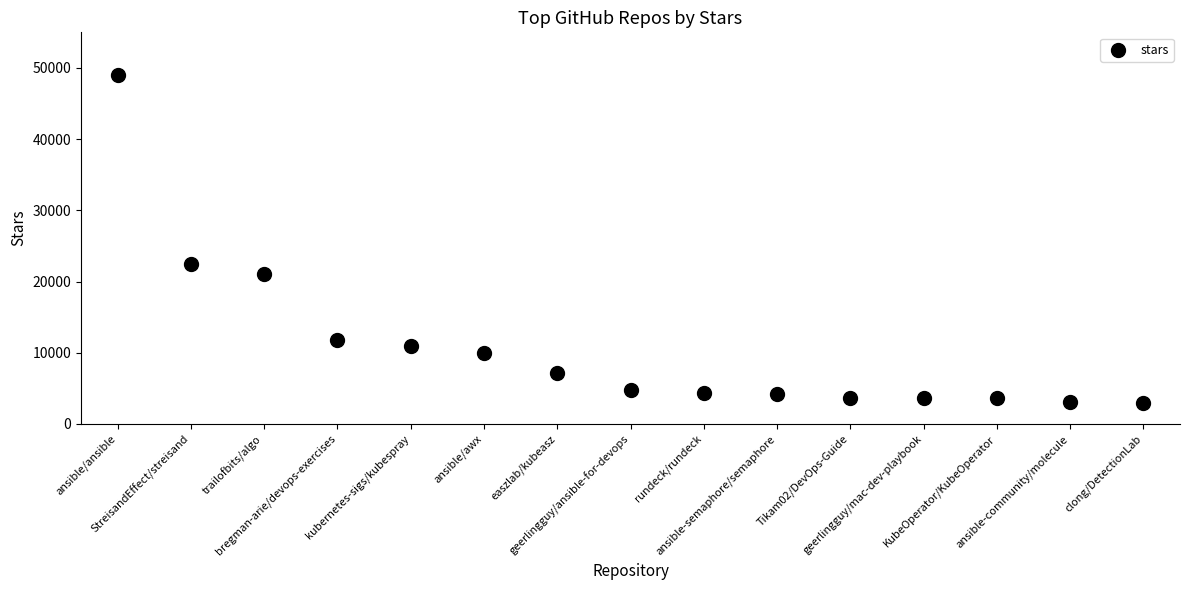

What Y value in the scatter plot is closest to 25950?

22500